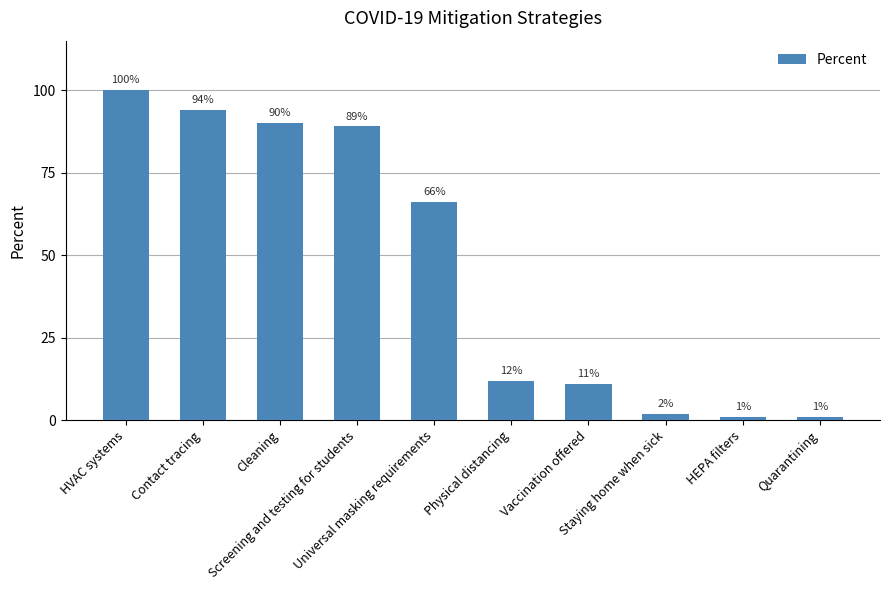

What is the sum of all values?

466